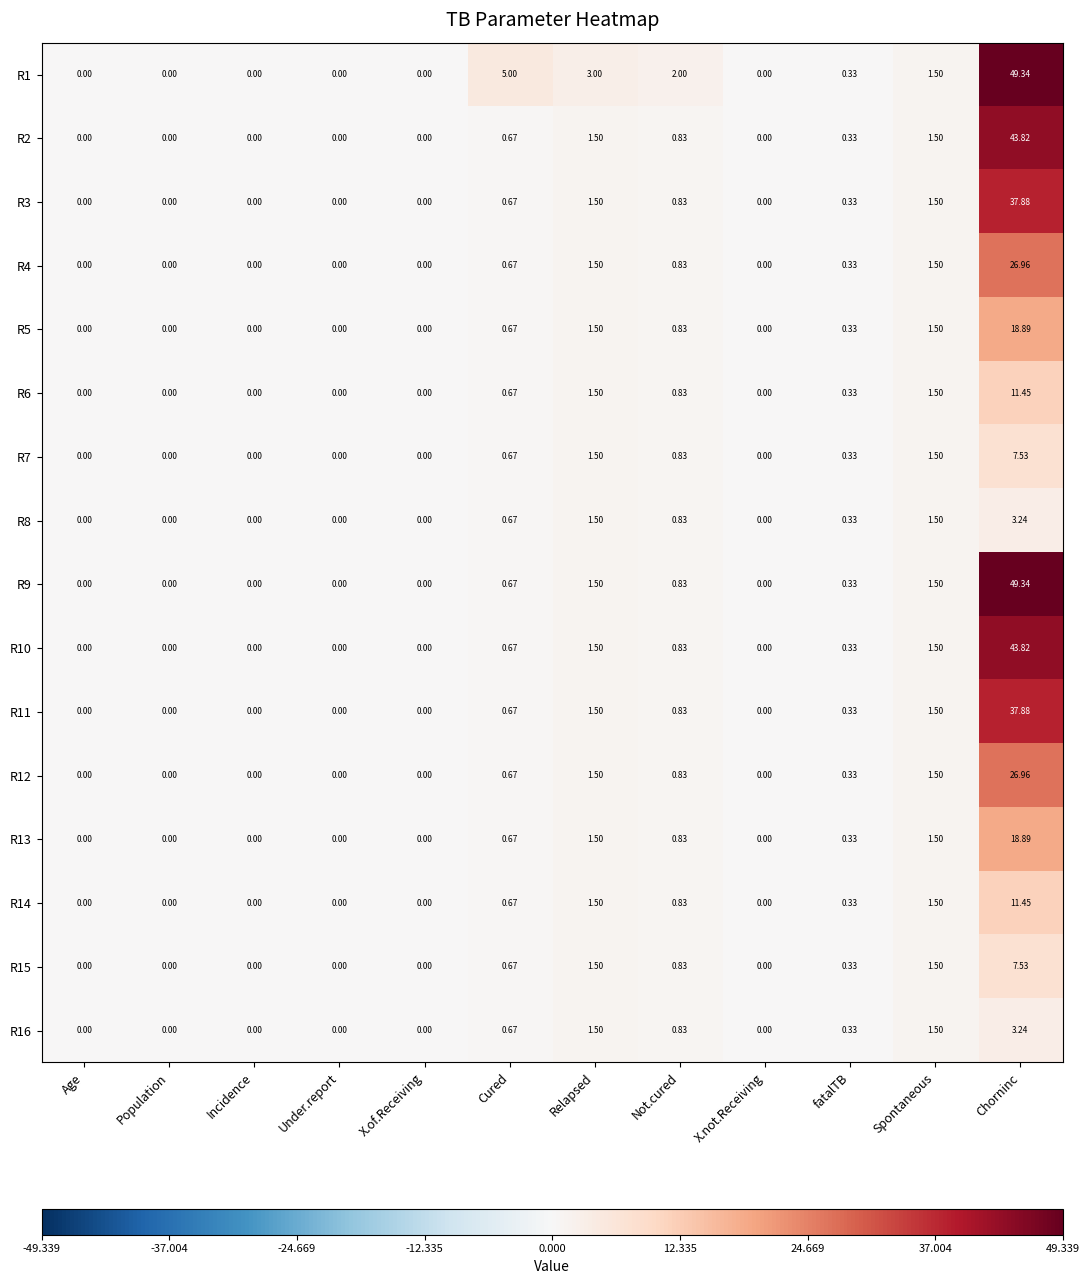

Is the value of R11 at Relapsed greater than the value of R4 at Incidence?

Yes